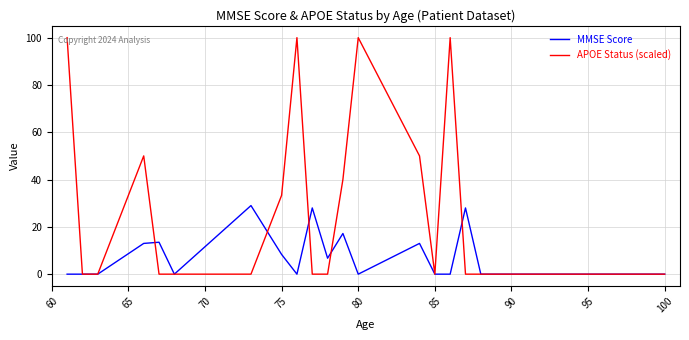

Which series has the largest total across all categories?

APOE Status (scaled)